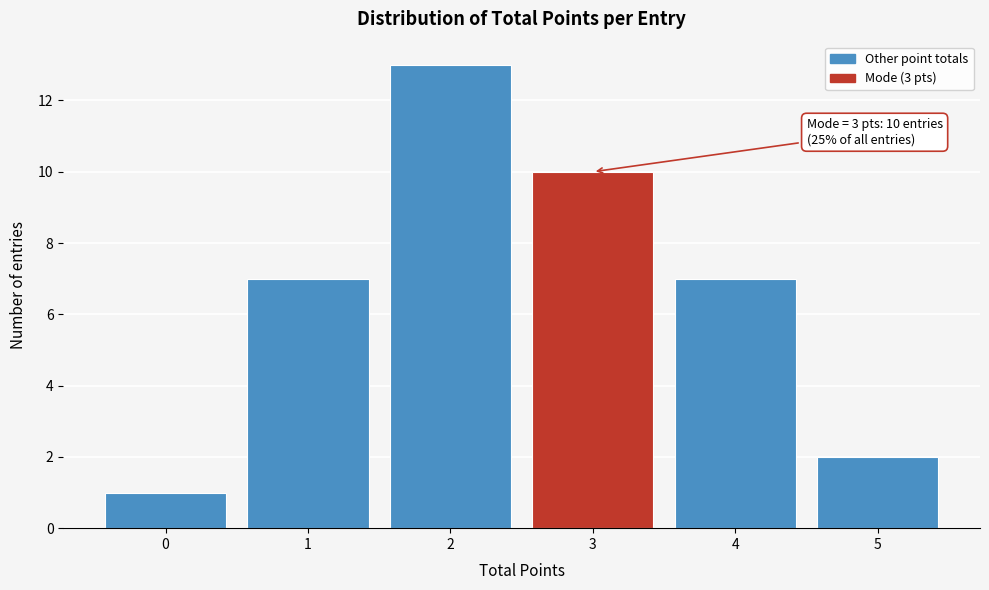

Reading left to right, what are all the values shown in this chart?

1	7	13	10	7	2